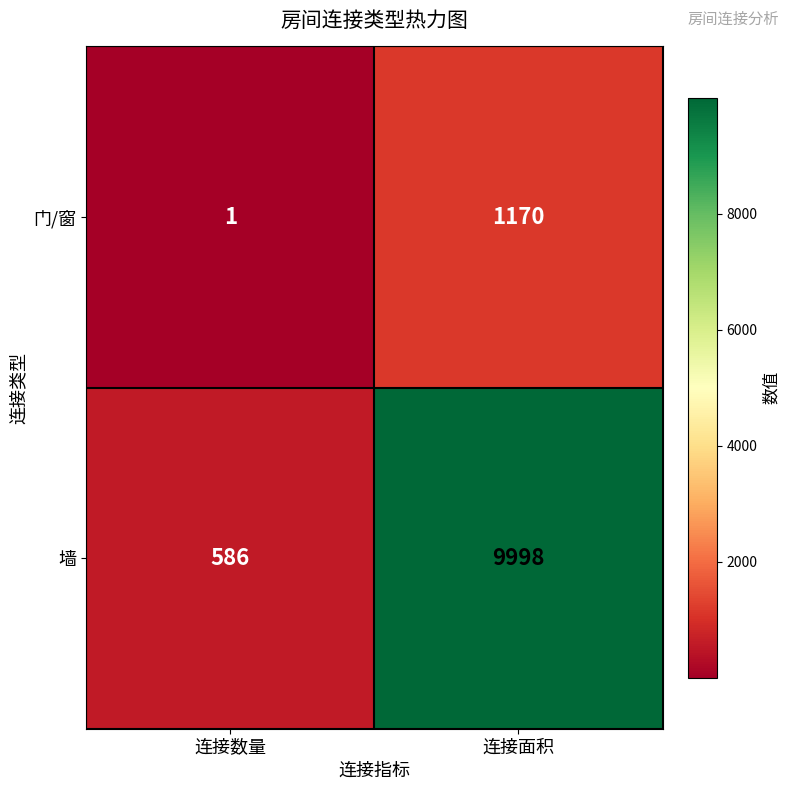

What is the difference between the 门/窗 values at 连接面积 and 连接数量?

1169